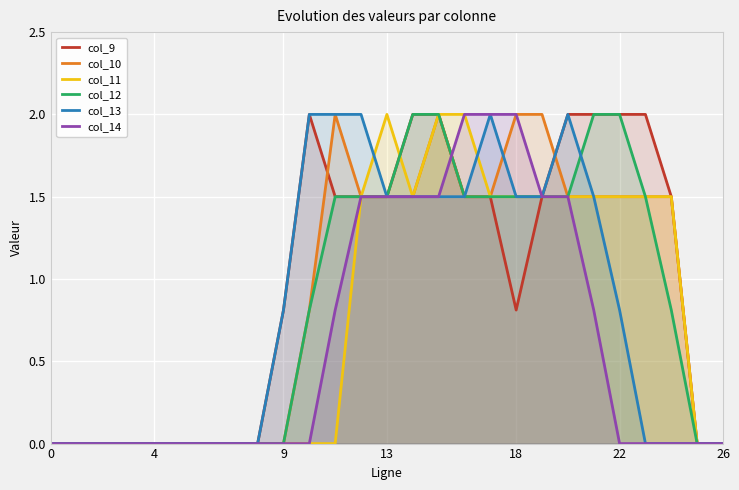

Rank the series at 24 from lowest to highest value.

col_13, col_14, col_12, col_9, col_10, col_11